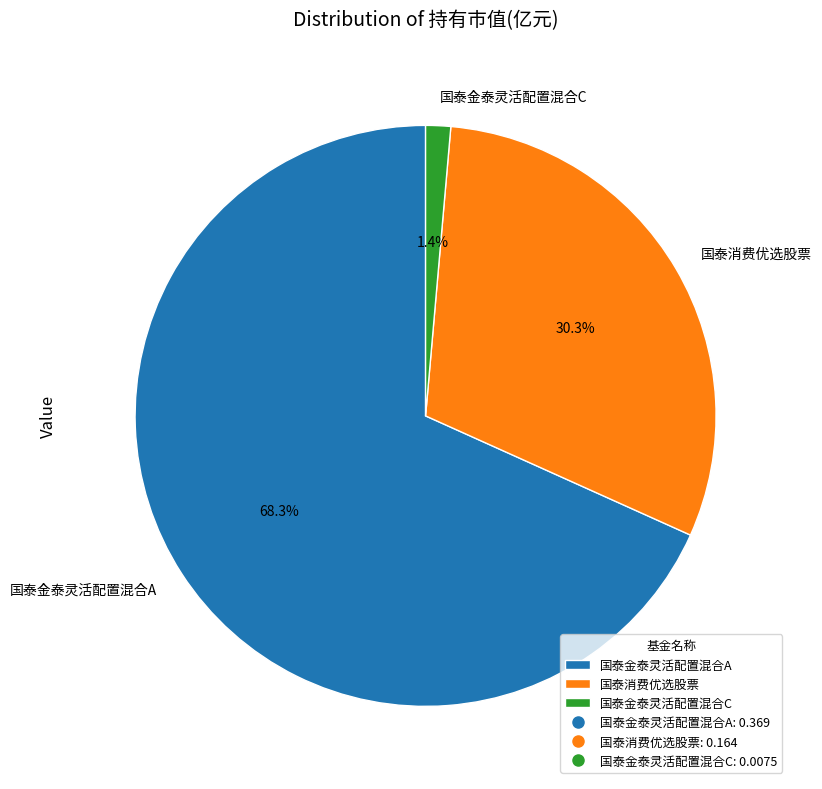

How much of the chart is everything except 国泰消费优选股票?

69.7%